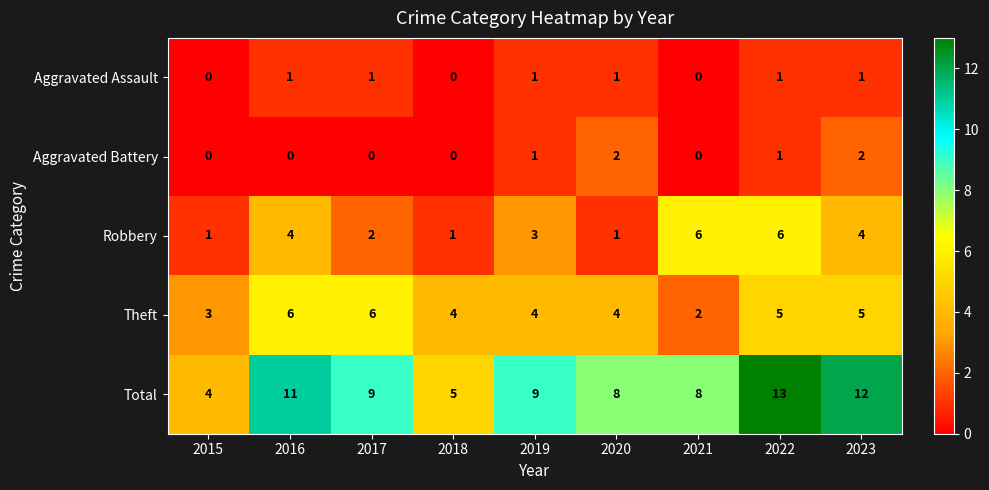

What is the lowest value of the Total series?

4